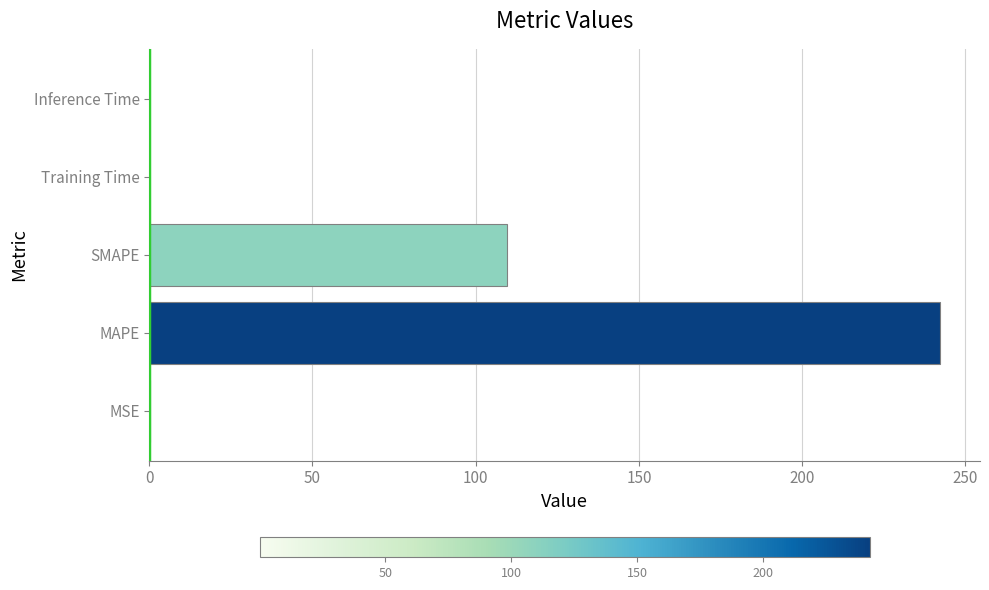

What is the sum of all values?

352.1